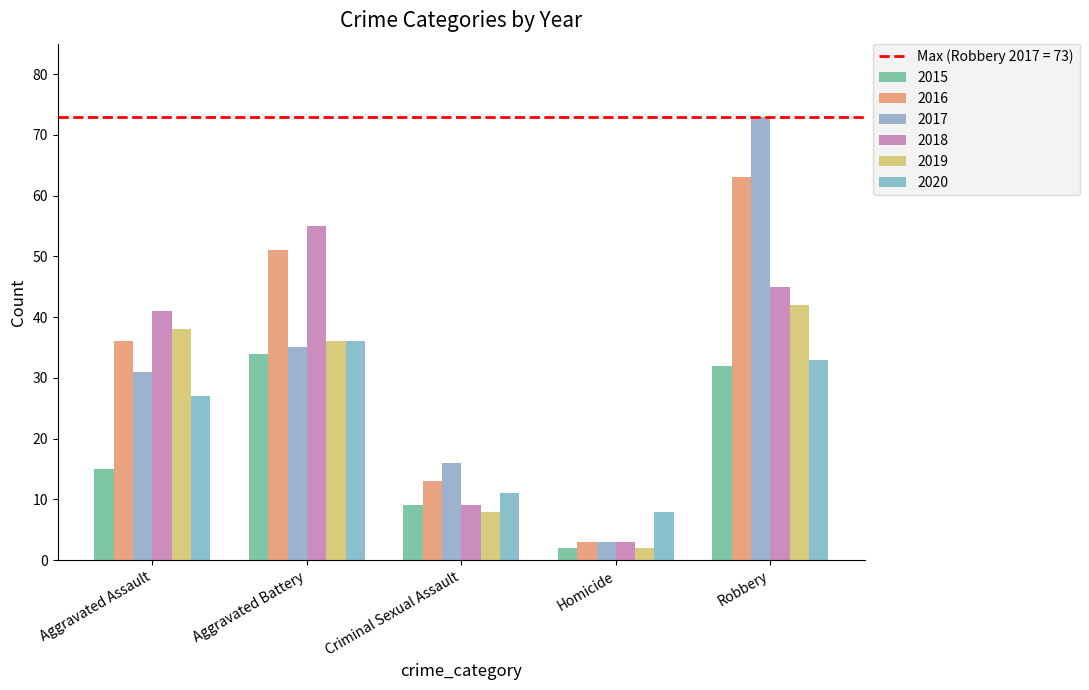

How many distinct data groups are displayed?

6